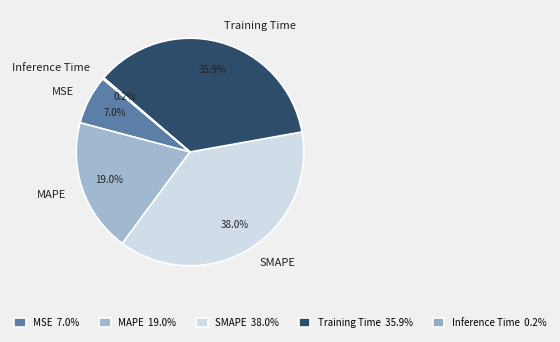

Which has a higher value, SMAPE or MSE?

SMAPE